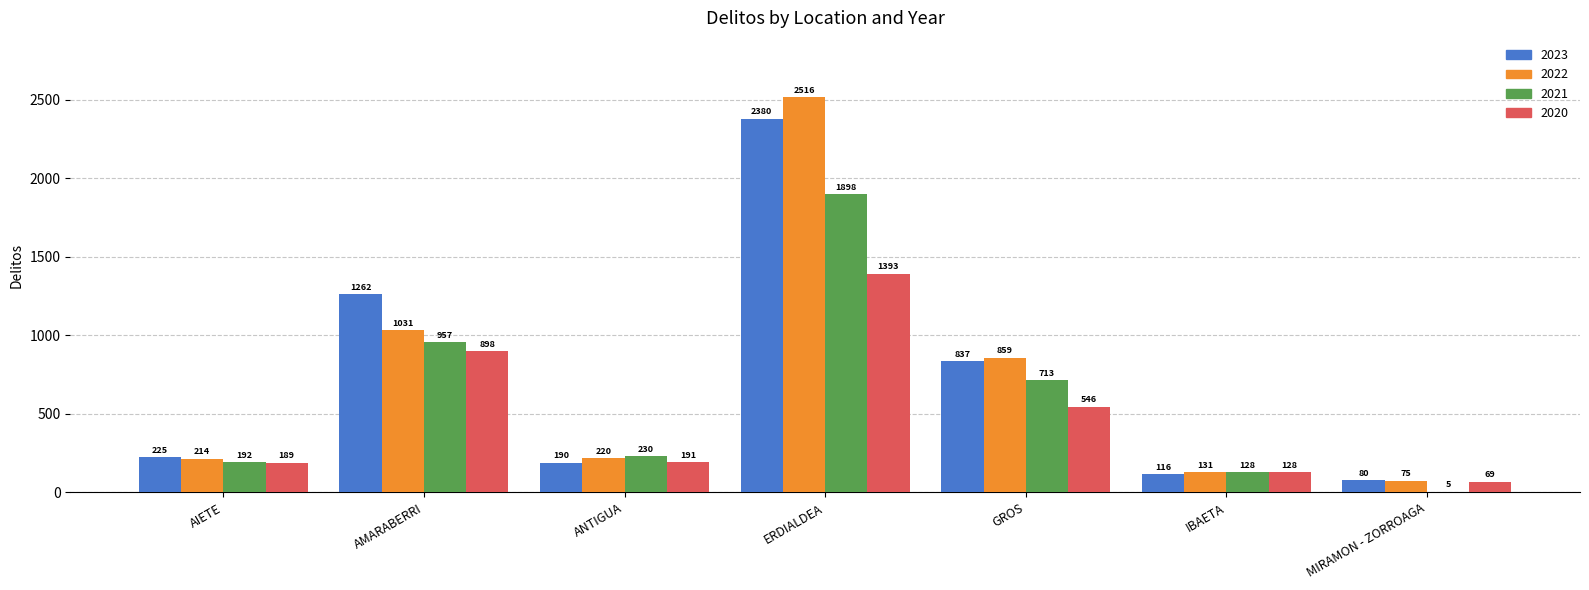

Reading left to right, transcribe all the data shown in this chart.

2023: 225	1262	190	2380	837	116	80
2022: 214	1031	220	2516	859	131	75
2021: 192	957	230	1898	713	128	5
2020: 189	898	191	1393	546	128	69